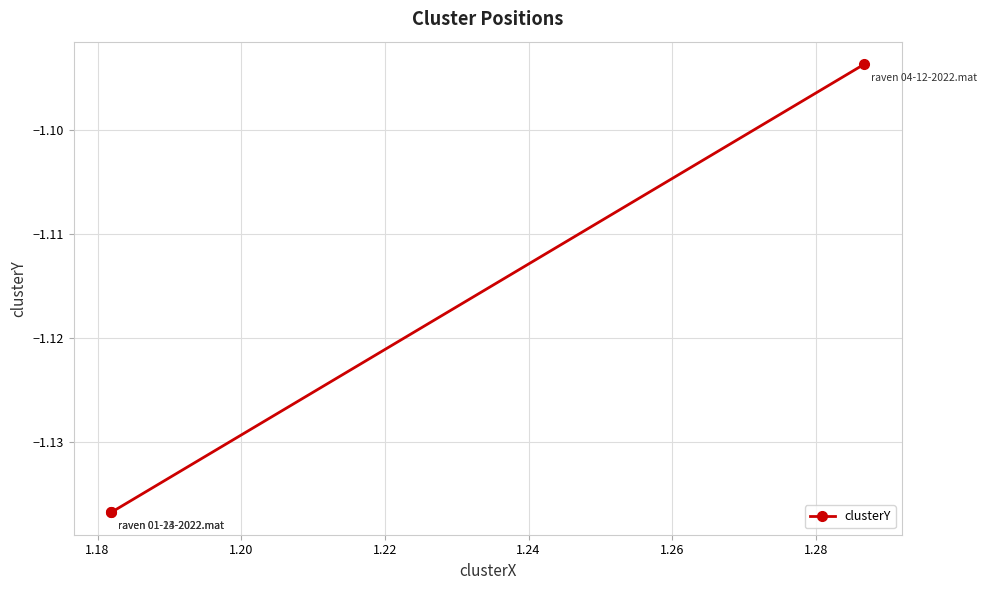

Which has a higher value, 1.16 or 1.20?

1.20